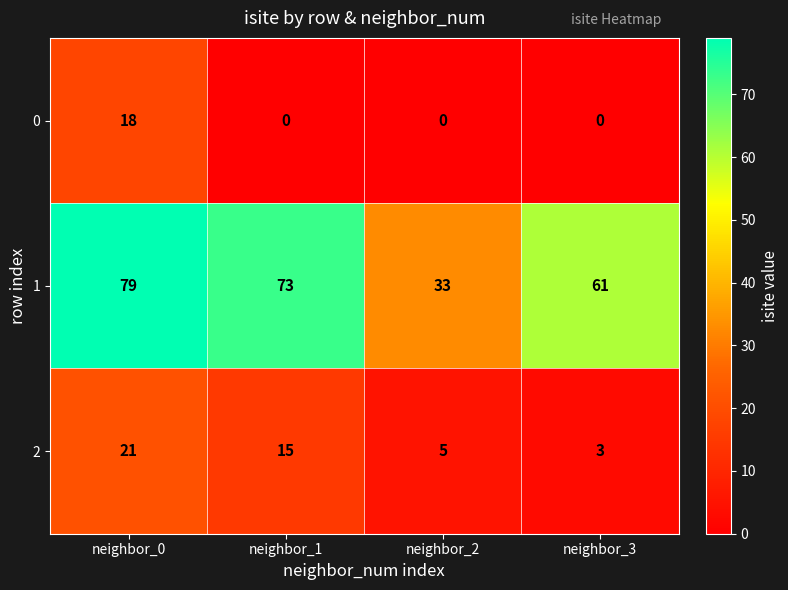

Rank the series at neighbor_0 from lowest to highest value.

0, 2, 1